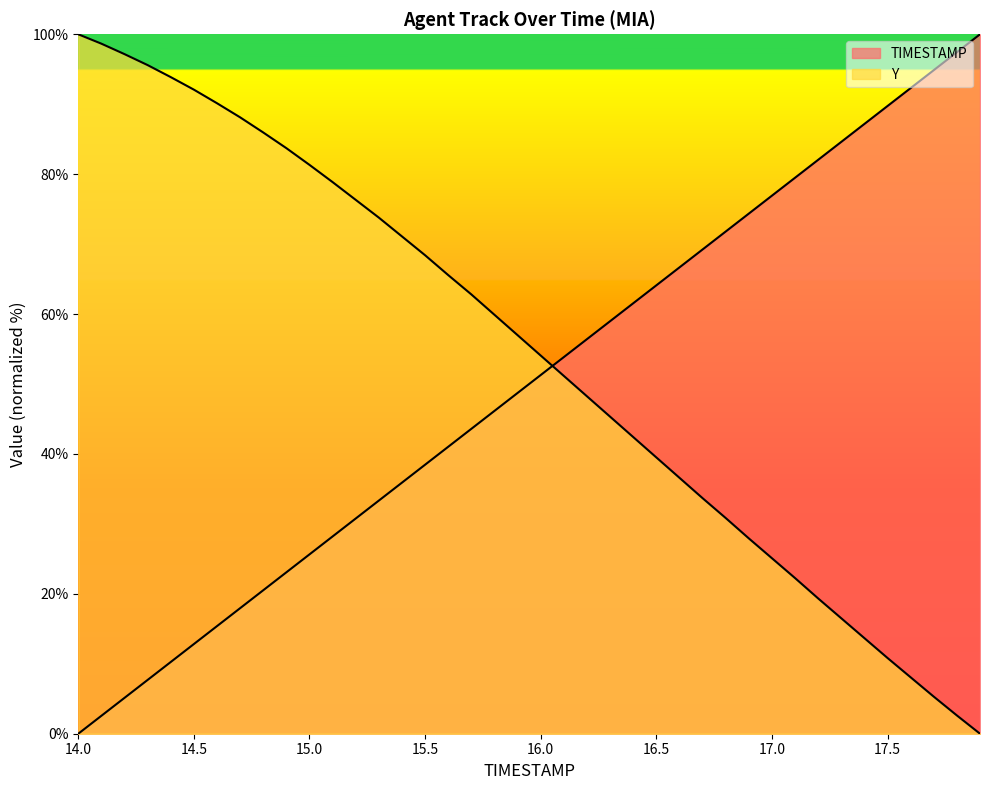

List the series in order of their overall mean, highest first.

Y, TIMESTAMP